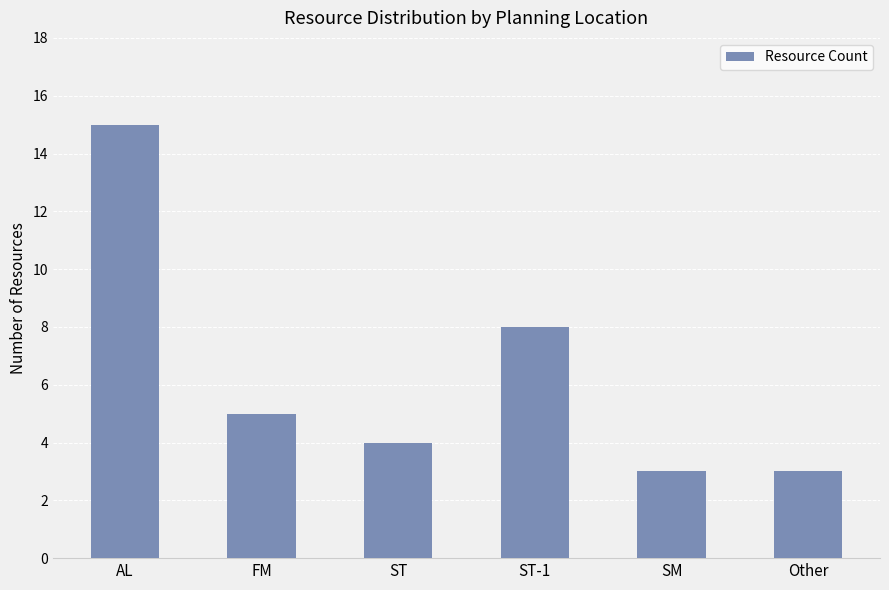

The chart shows a value of 3 at Other. True or false?

True